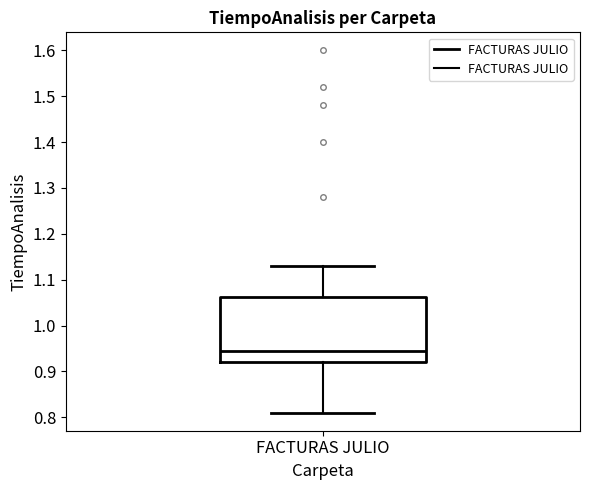

Transcribe this box plot: give where the median line is, the range the box spans, and where the two whiskers end, as read against the y-axis. The values are not printed on the chart, so give them approximately, as read against the axis.

median 0.95, box 0.92 to 1.06, whiskers 0.81 to 1.13